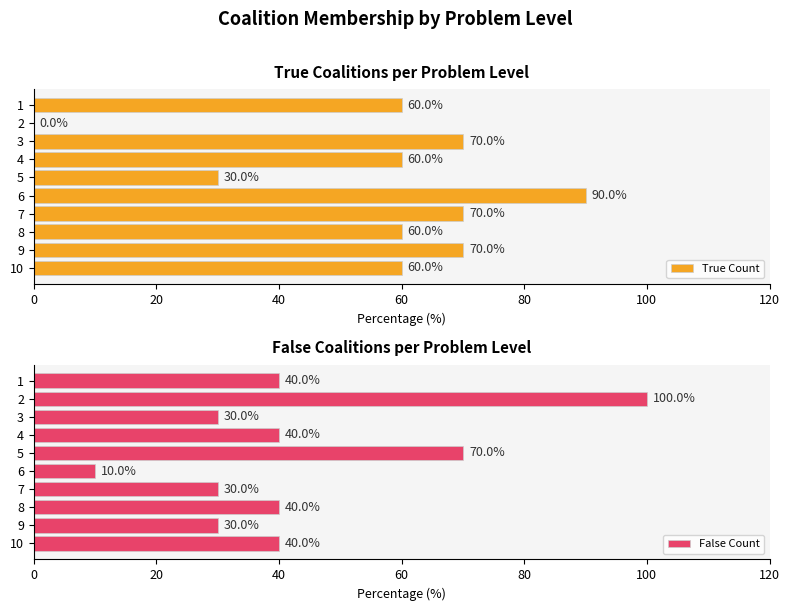

How many bars are there in each group?

2